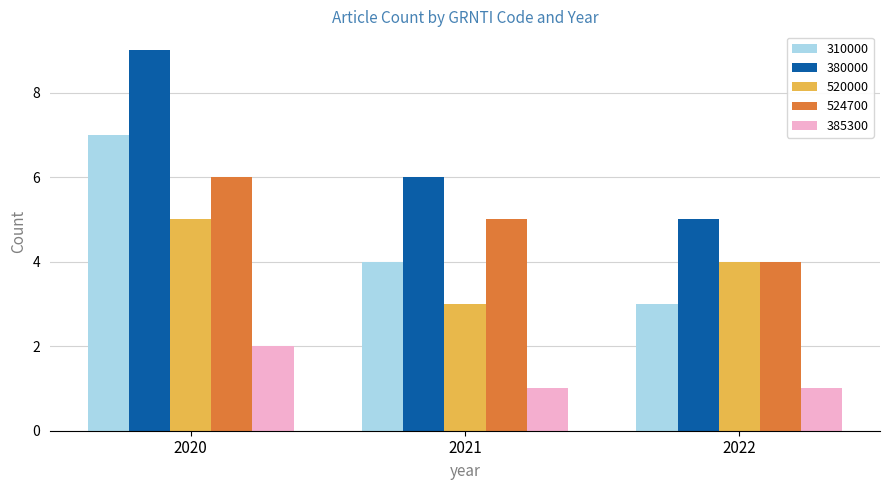

Which series has the largest total across all categories?

380000